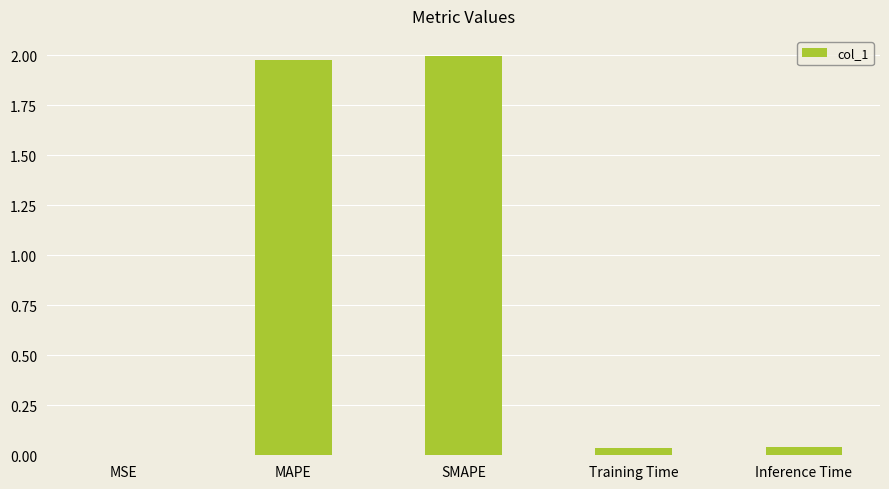

Is it true that the value at MAPE is 0.8?

False